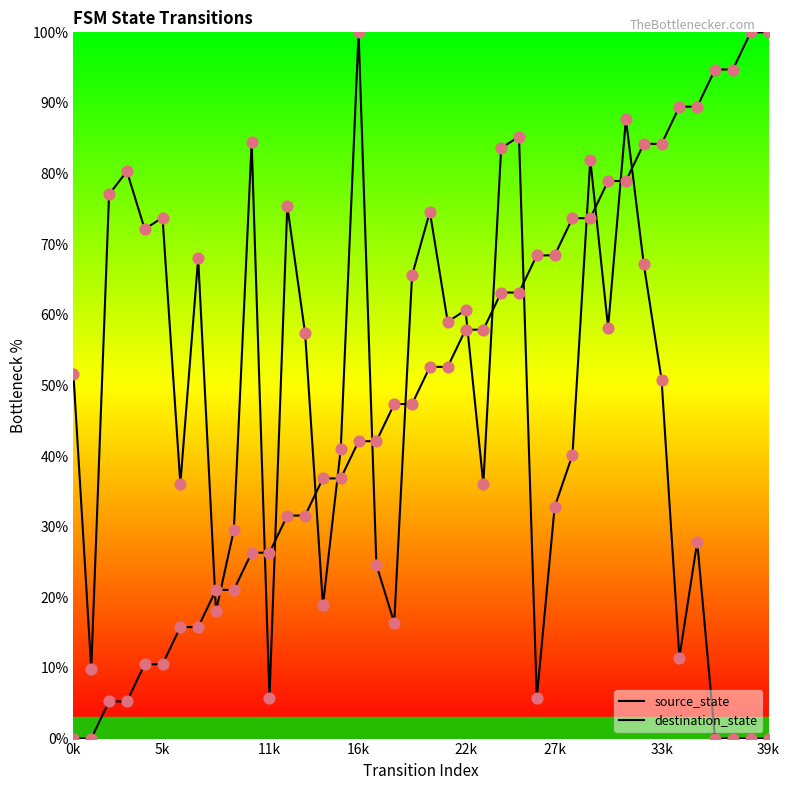

Which series has the largest Y range (max minus min)?

source_state